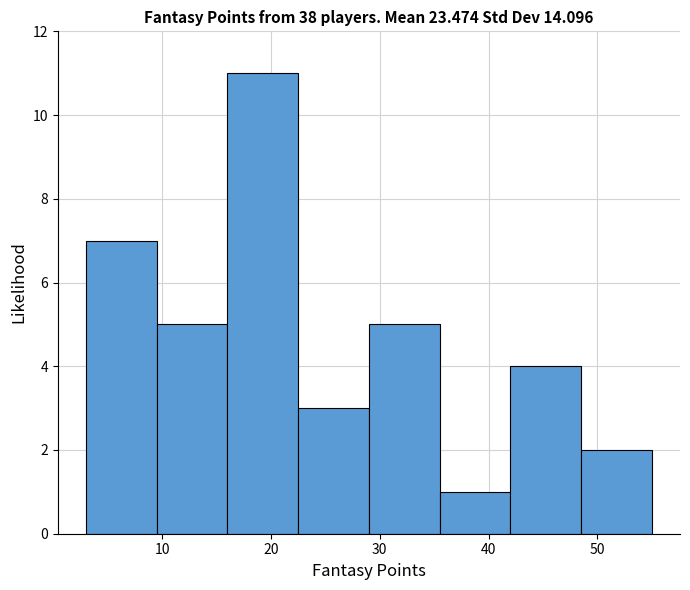

Reading left to right, transcribe this chart: for each bar, give the range it covers on the x-axis and its height. Neither the bar edges nor the heights are printed on the chart, so give them approximately, as read against the axes.

3.0 to 9.5: 7
9.5 to 16.0: 5
16.0 to 22.5: 11
22.5 to 29.0: 3
29.0 to 35.5: 5
35.5 to 42.0: 1
42.0 to 48.5: 4
48.5 to 55.0: 2